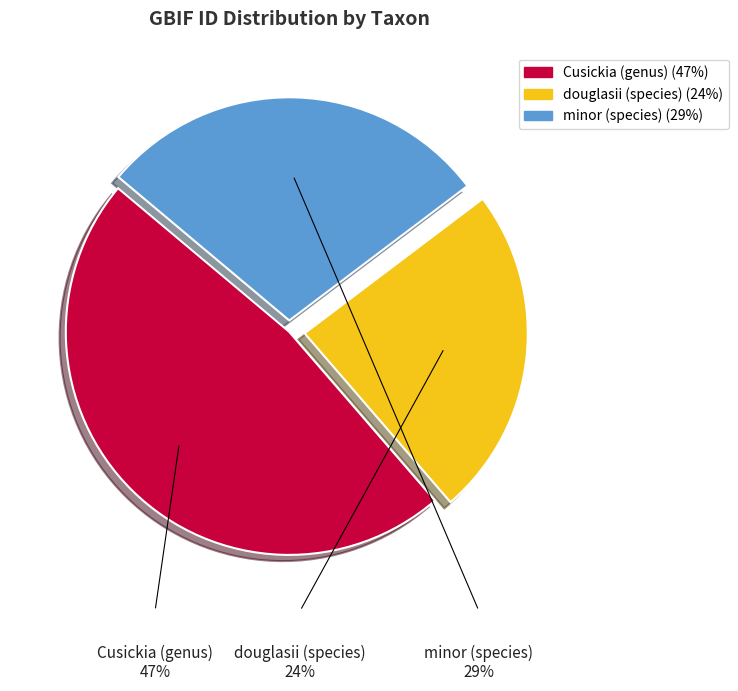

Count the number of slices in the pie.

3